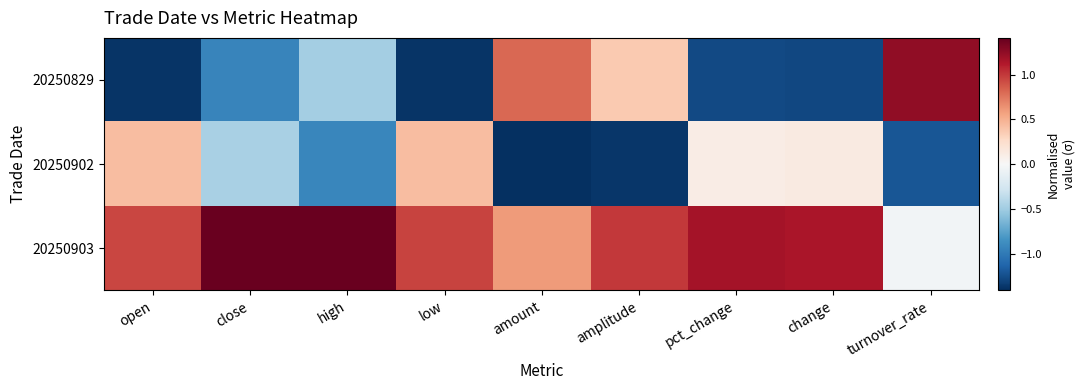

At which category is the sum across all series the highest?

turnover_rate